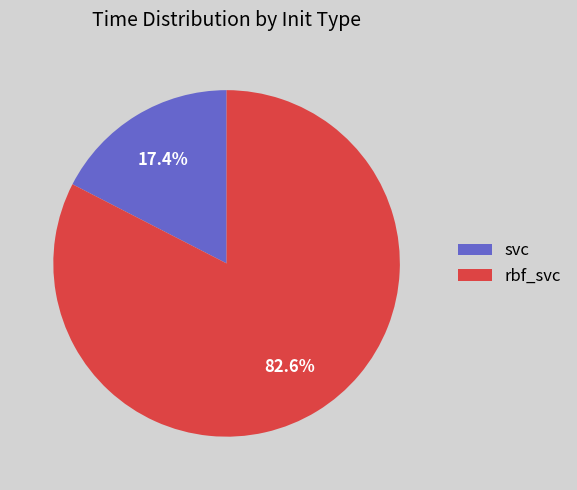

Do svc and rbf_svc together represent more than half of the pie?

Yes